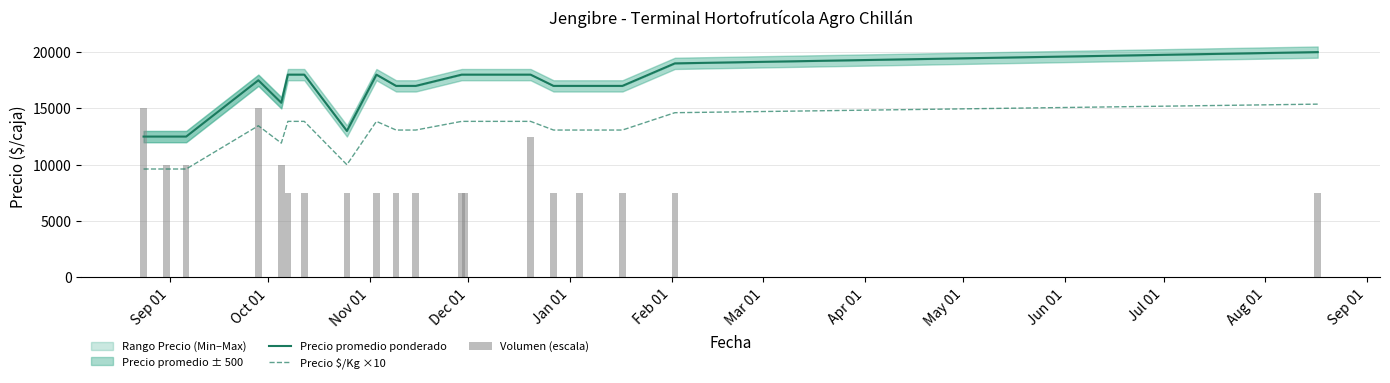

What is the minimum value for Precio promedio ponderado?

12500